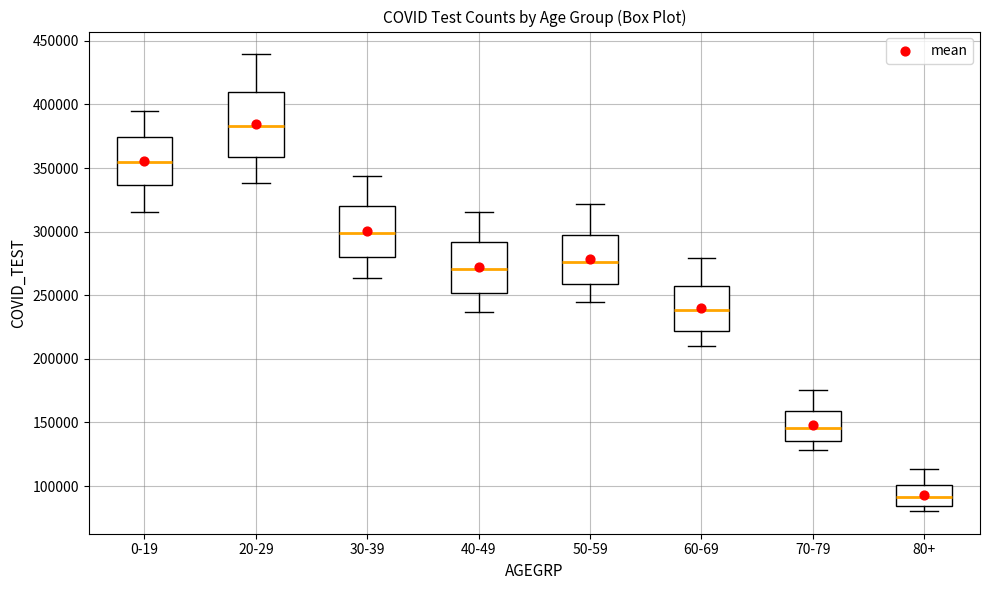

Comparing the boxes themselves (not the whiskers), which one is the tallest?

20-29